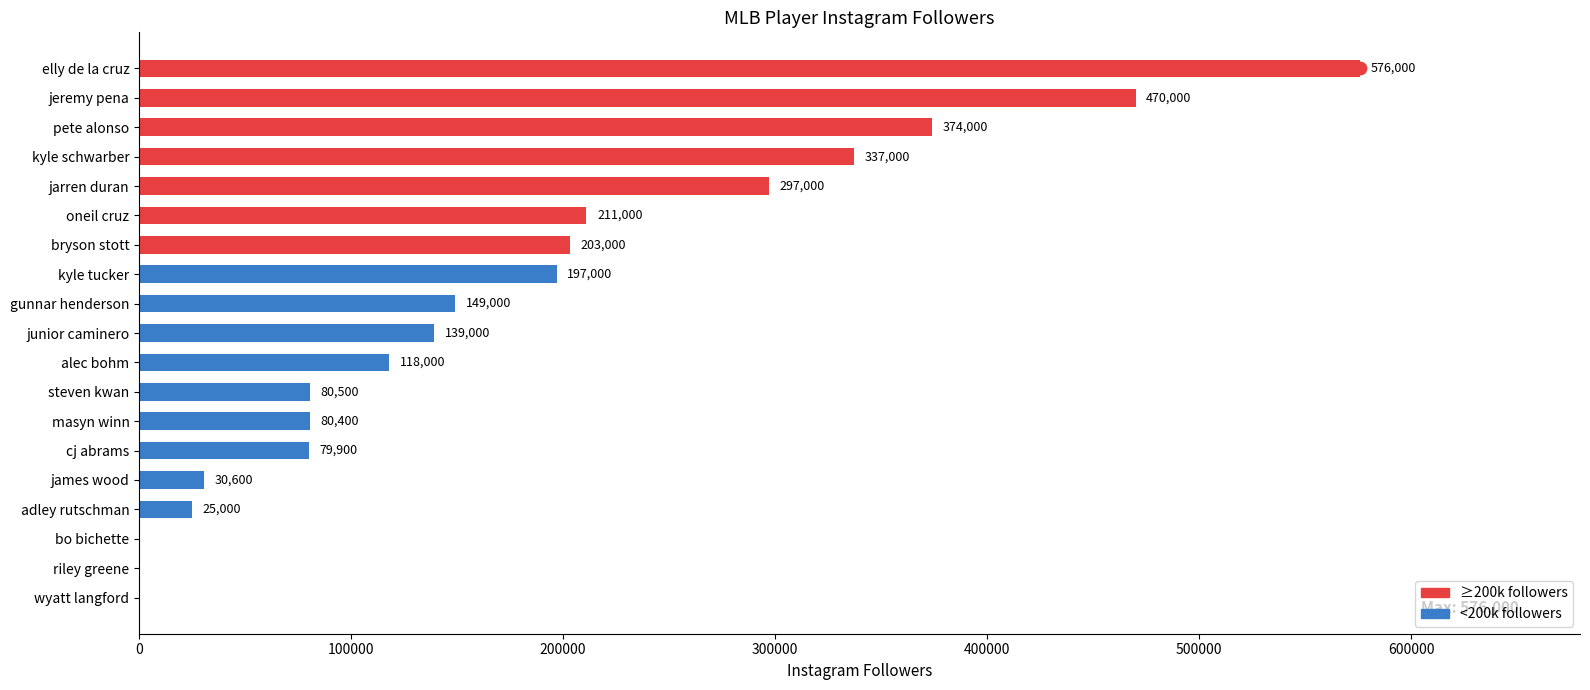

Between cj abrams and alec bohm, which is larger?

alec bohm